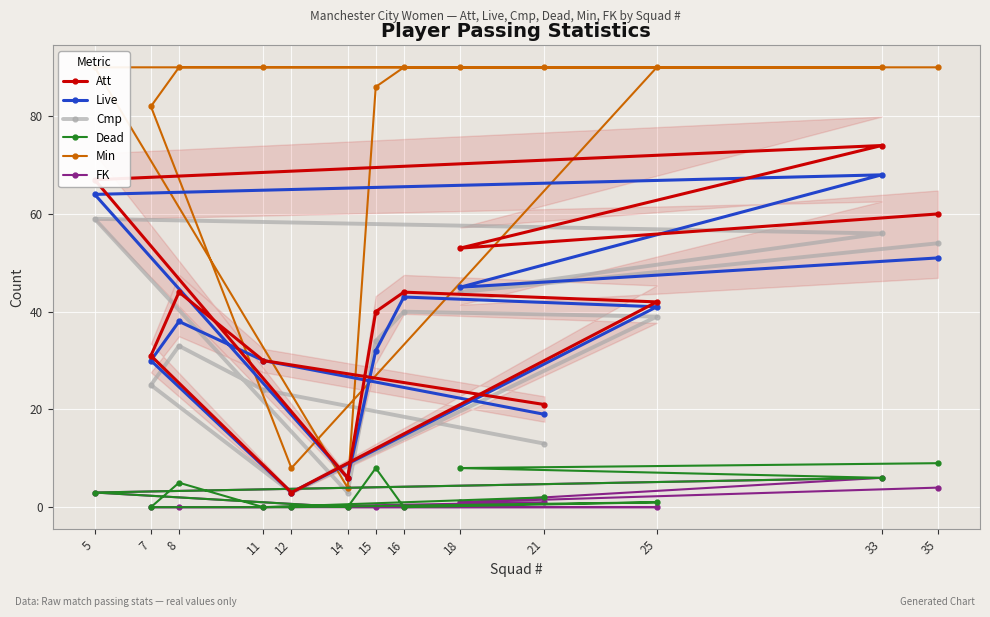

Reading left to right, what are all the values shown in this chart?

Att: 21	30	44	31	3	42	44	40	6	67	74	53	60
Live: 19	30	38	30	3	41	43	32	6	64	68	45	51
Cmp: 13	24	33	25	3	39	40	34	3	59	56	44	54
Dead: 2	0	5	0	0	1	0	8	0	3	6	8	9
Min: 90	90	90	82	8	90	90	86	4	90	90	90	90
FK: 1	0	0	0	0	0	0	0	0	3	6	1	4